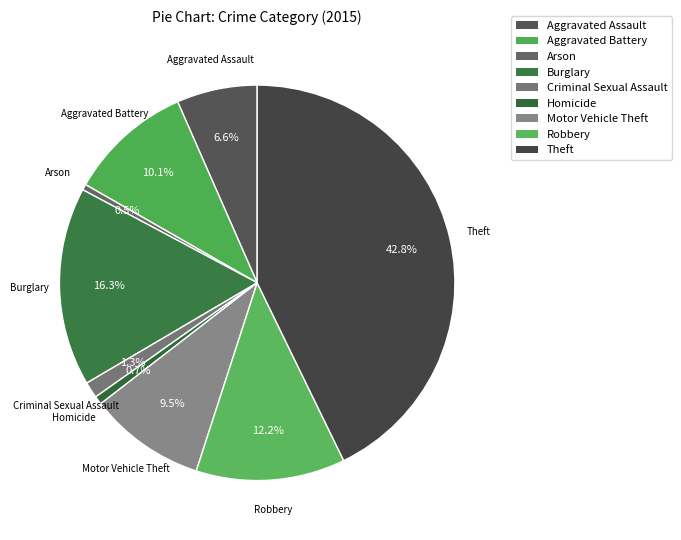

How many slices are in this pie chart?

9